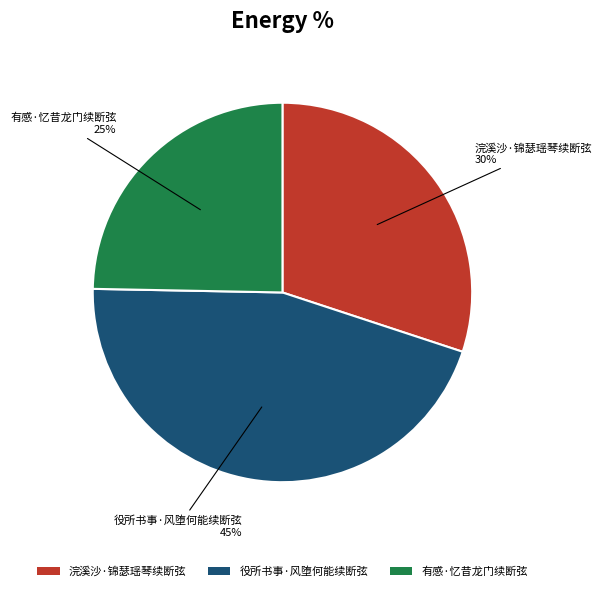

How many segments does this pie chart have?

3